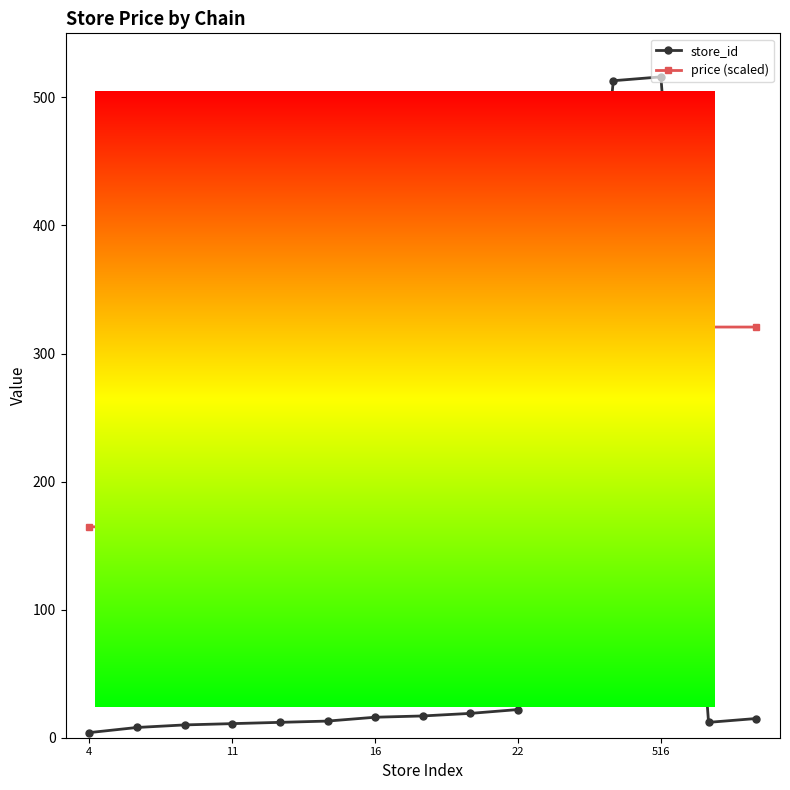

Which series has the widest spread of values?

store_id